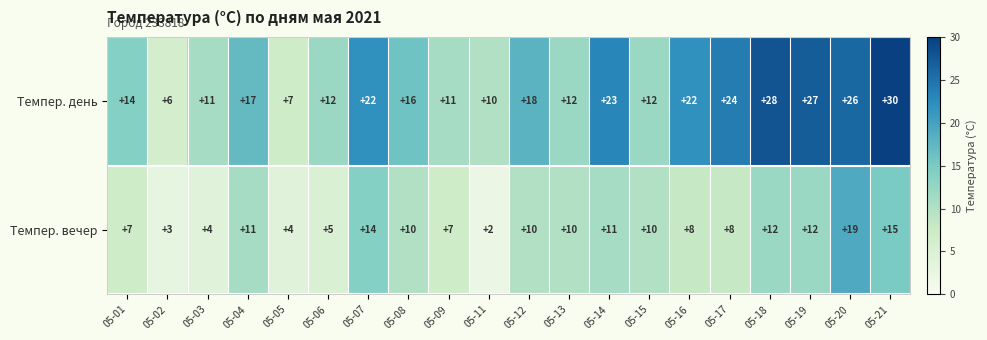

Which series has the largest total across all categories?

Темпер. день